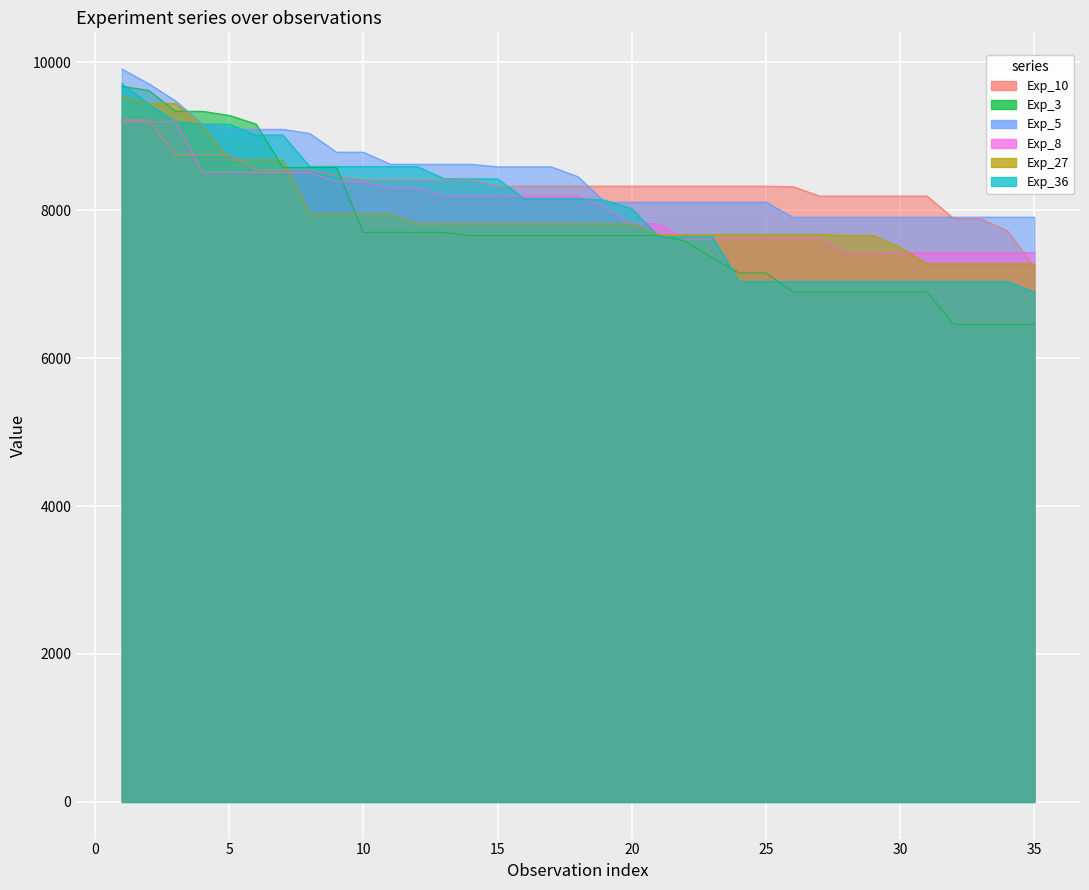

True or false: Exp_8 has a value of 2247.0 at 18.

False